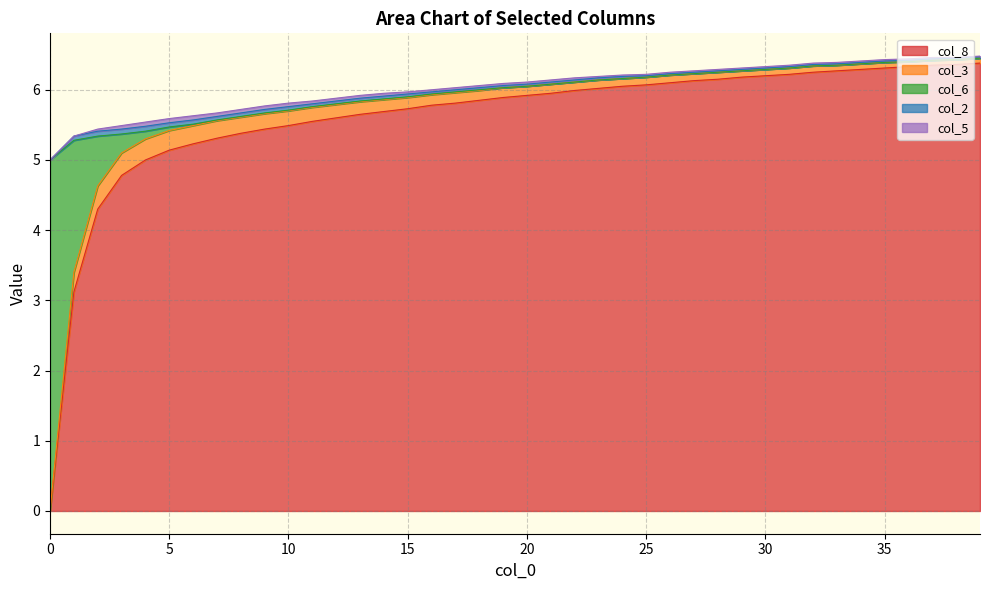

What is the difference between the maximum and minimum values in the col_8 series?

6.4